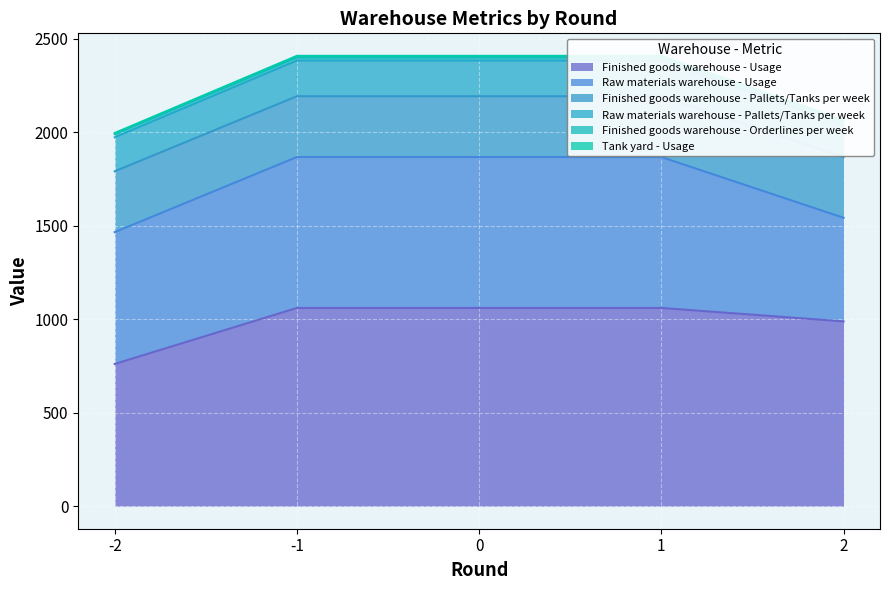

What is the smallest value displayed?

5.9